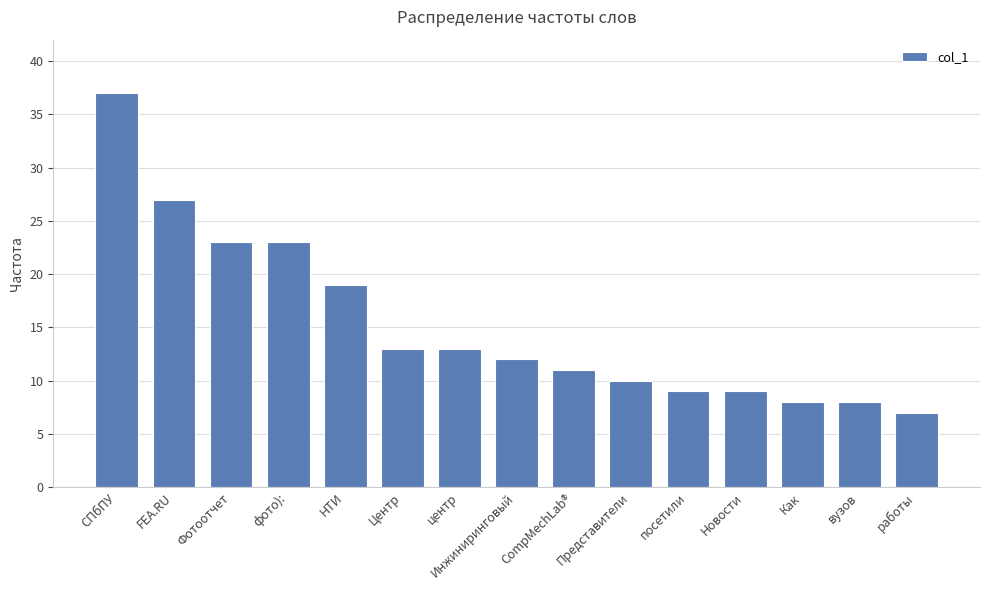

The value at Как is 2. True or false?

False